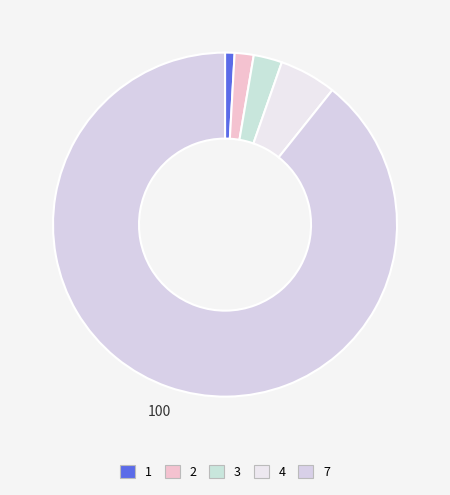

To the nearest percent, what portion does 3 represent?

3%